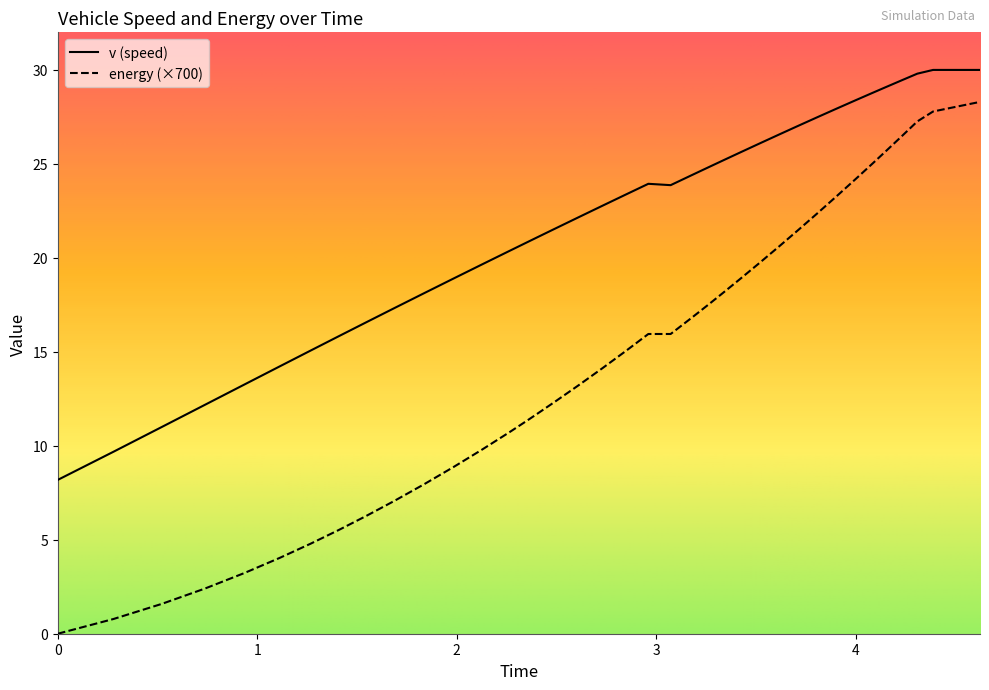

Where does the v series first go above 23?

2.847493659922923